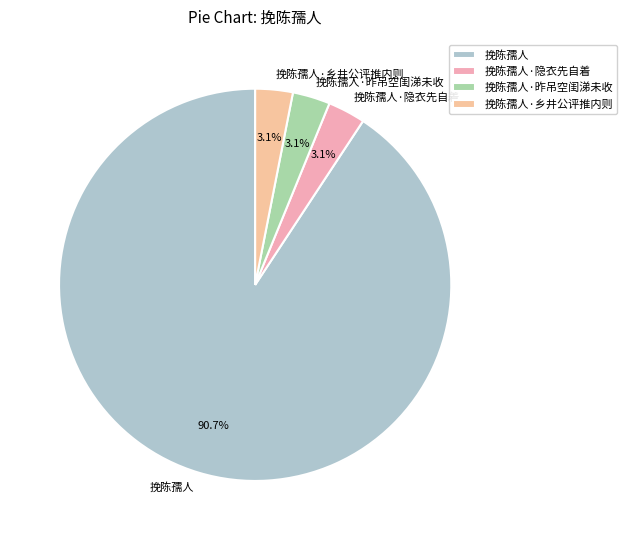

Count the number of slices in the pie.

4